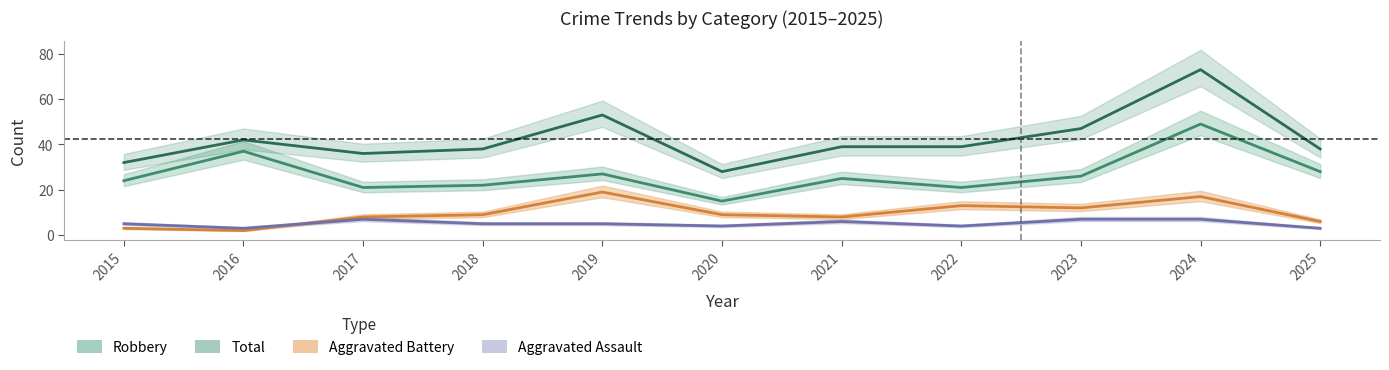

Rank the categories by Aggravated Battery value from highest to lowest.

2019, 2024, 2022, 2023, 2018, 2020, 2017, 2021, 2025, 2015, 2016